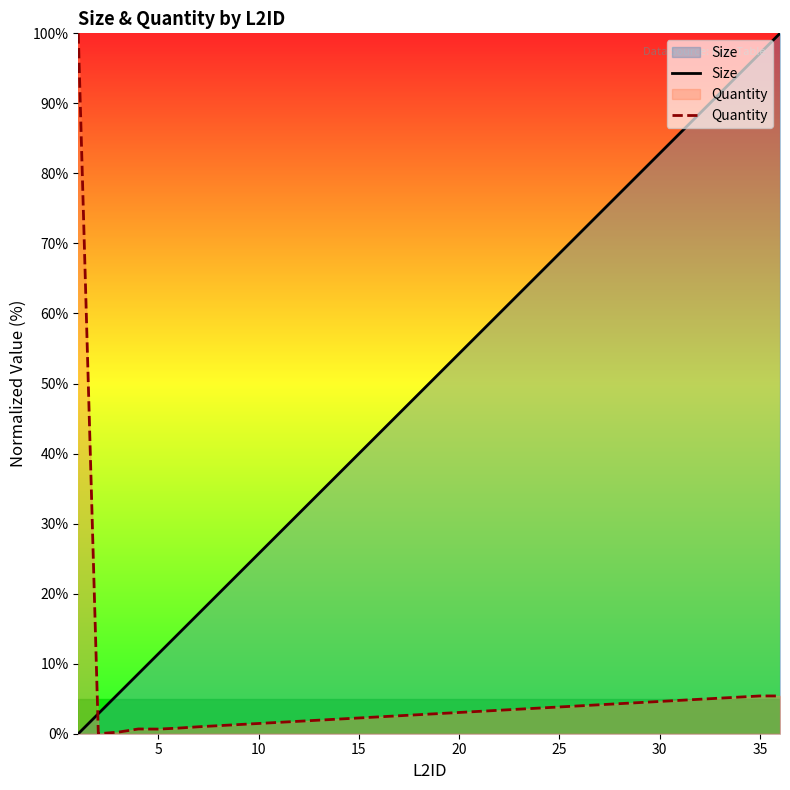

What is the difference between the second highest and second lowest values in the Size series?

94.3